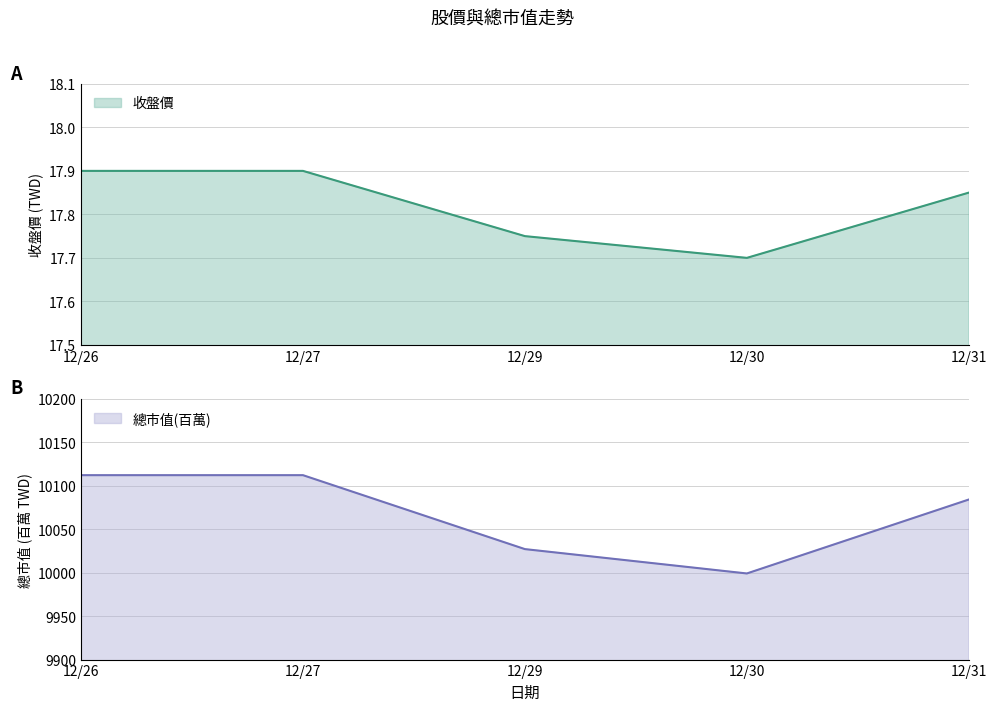

What is the value of the 總市值(百萬) point at the 2nd from the left?

10112.0